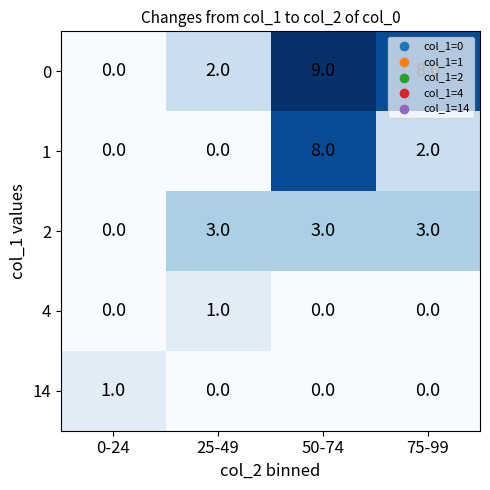

Which series has the largest range (max minus min)?

0